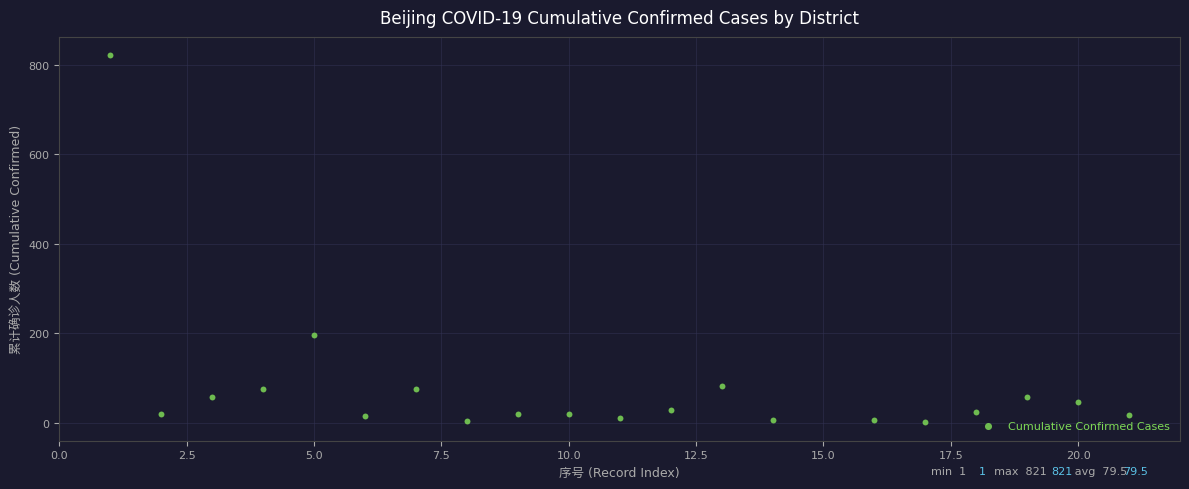

What is the range of Y values (max minus min)?

820